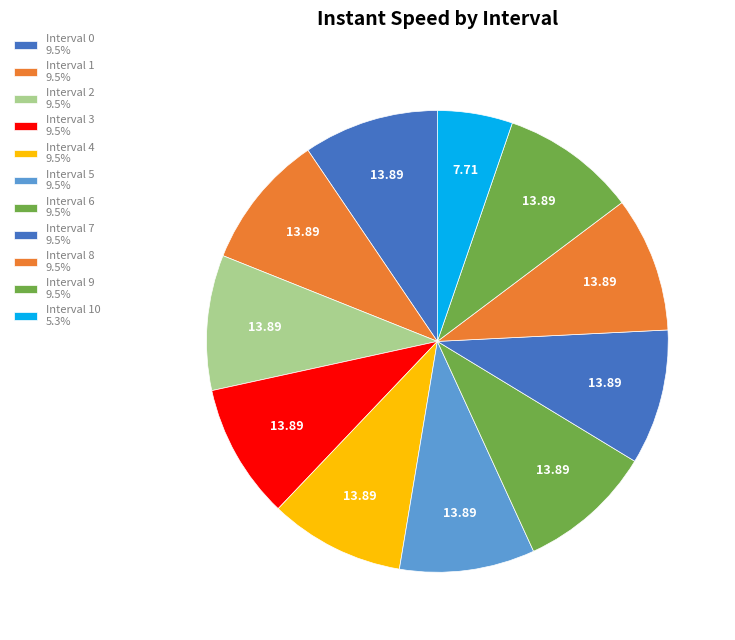

How many slices are in this pie chart?

11